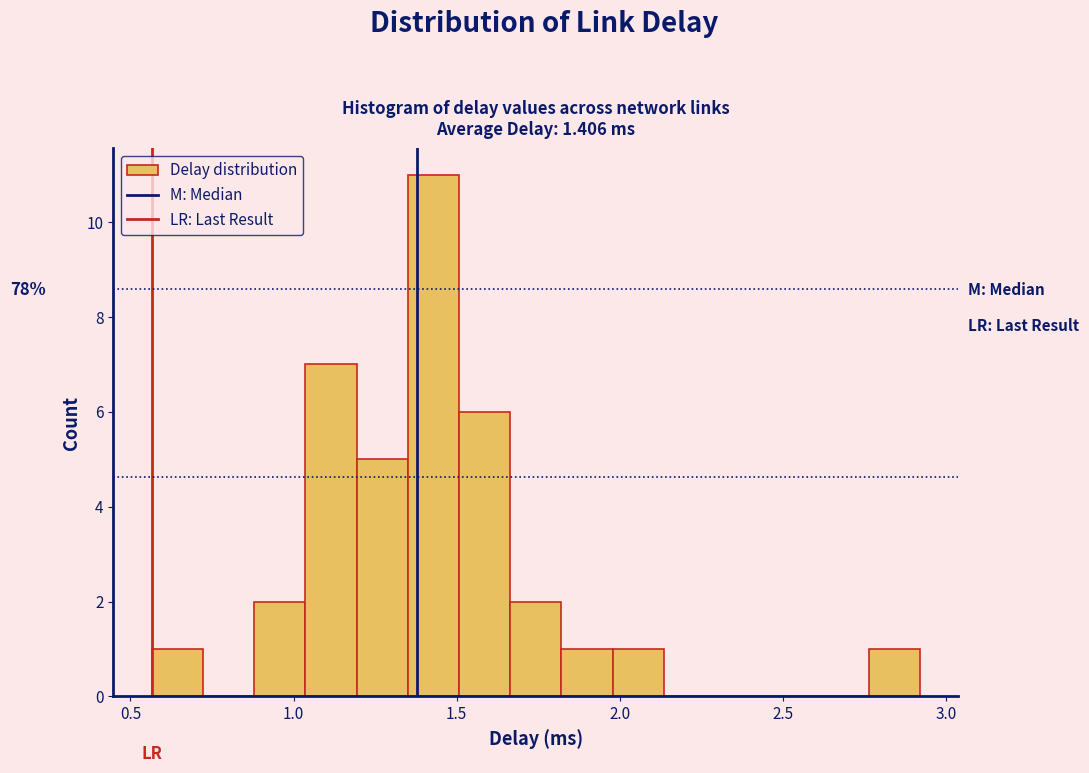

Read against the x-axis, roughly where is the centre of the tallest bar?

1.45